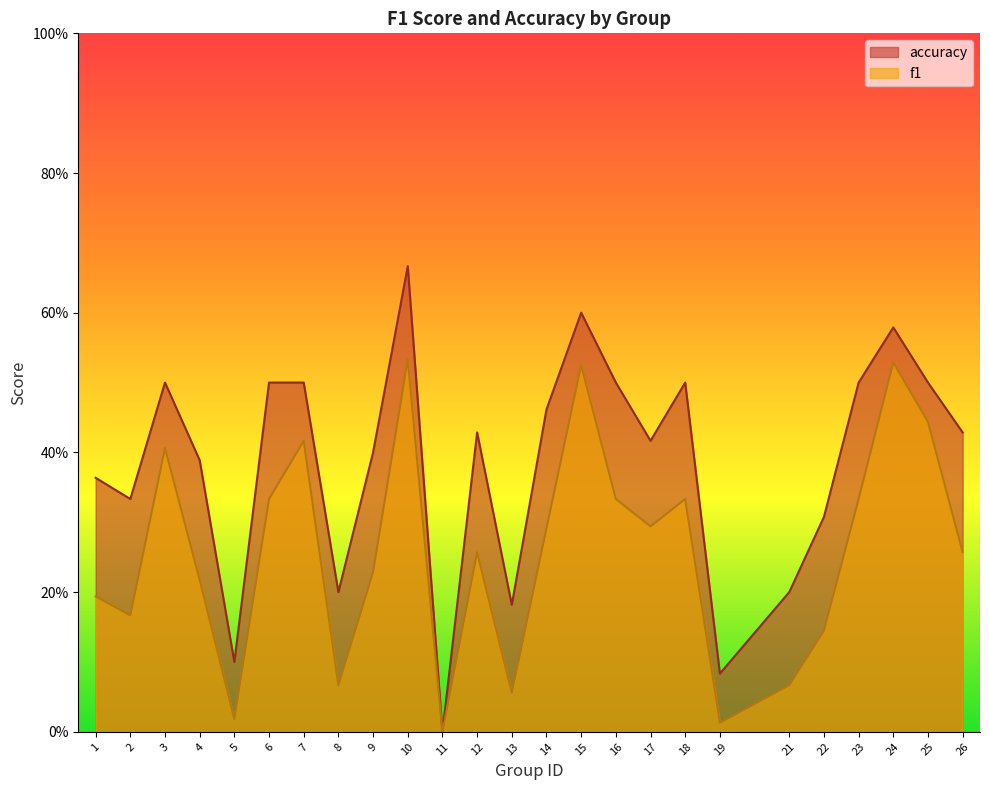

What value does the accuracy series have at 26?

0.4